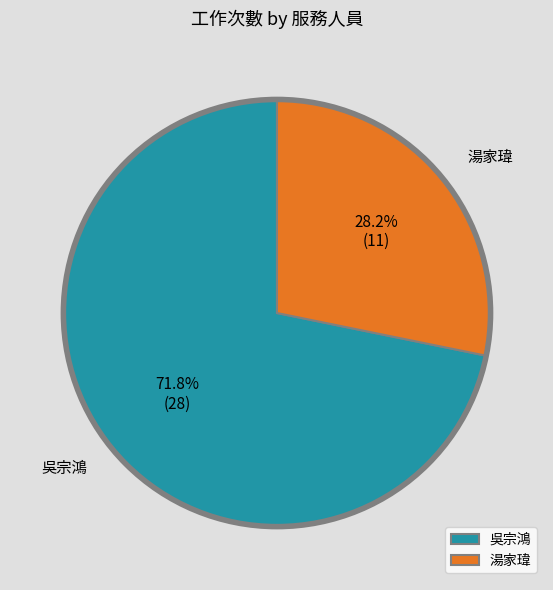

How many segments does this pie chart have?

2